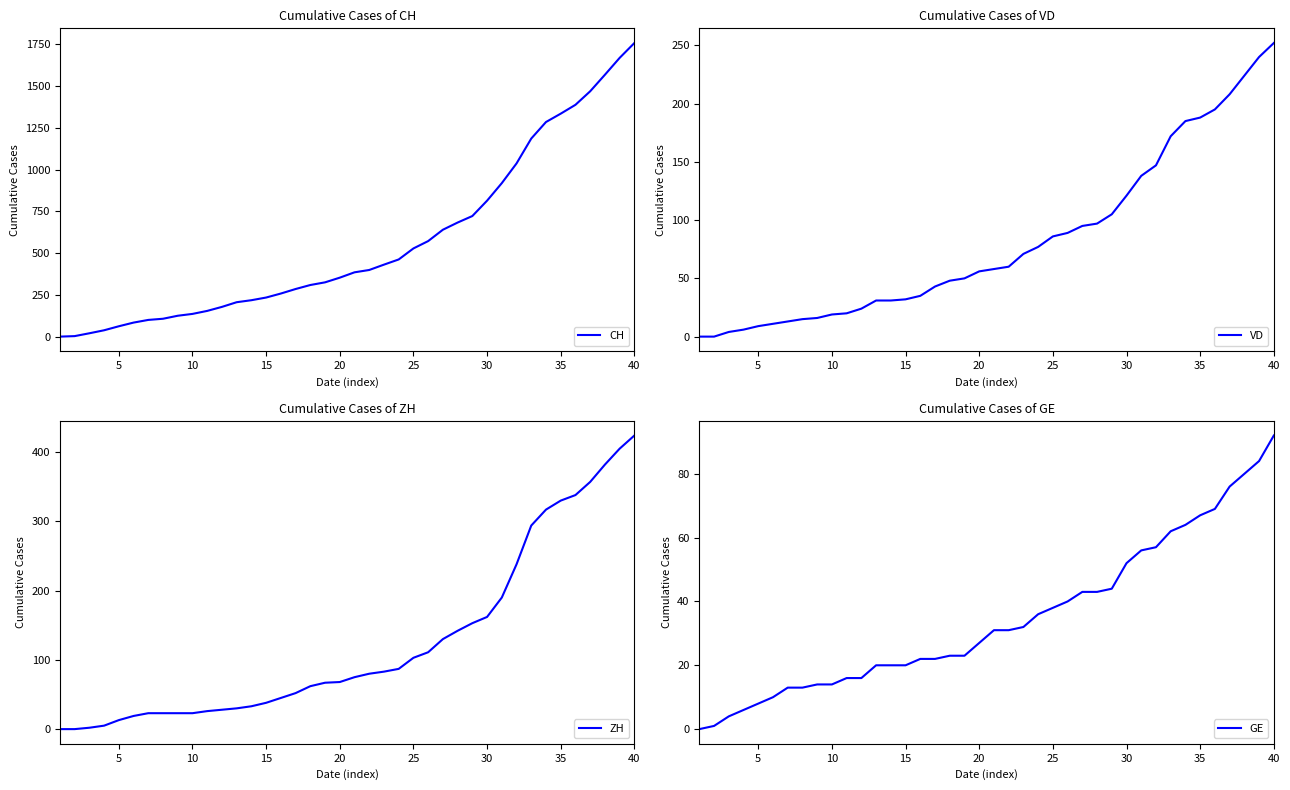

True or false: ZH and CH cross at least once.

False